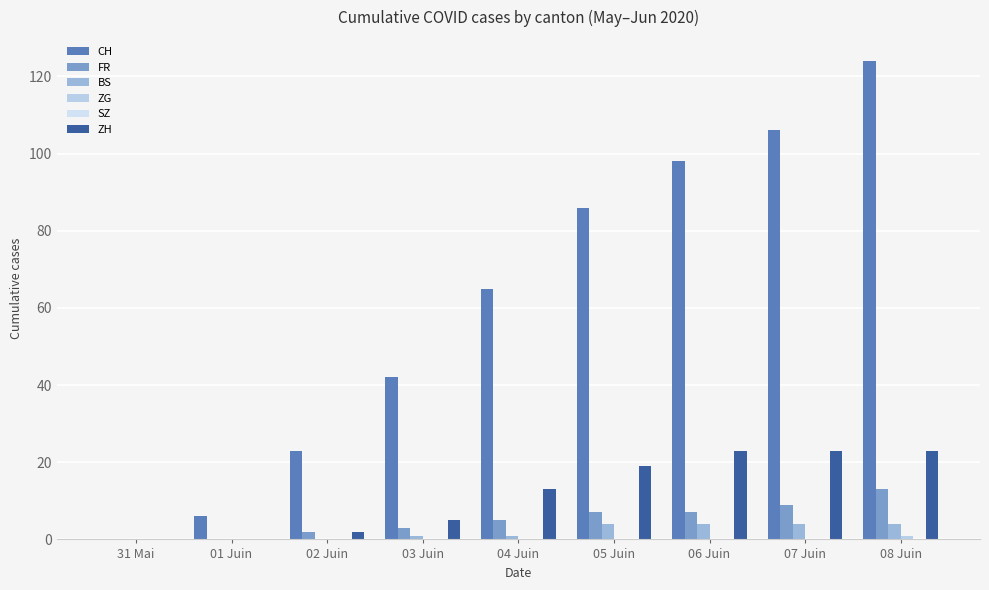

Are the bars grouped side by side (vs. stacked)?

Yes